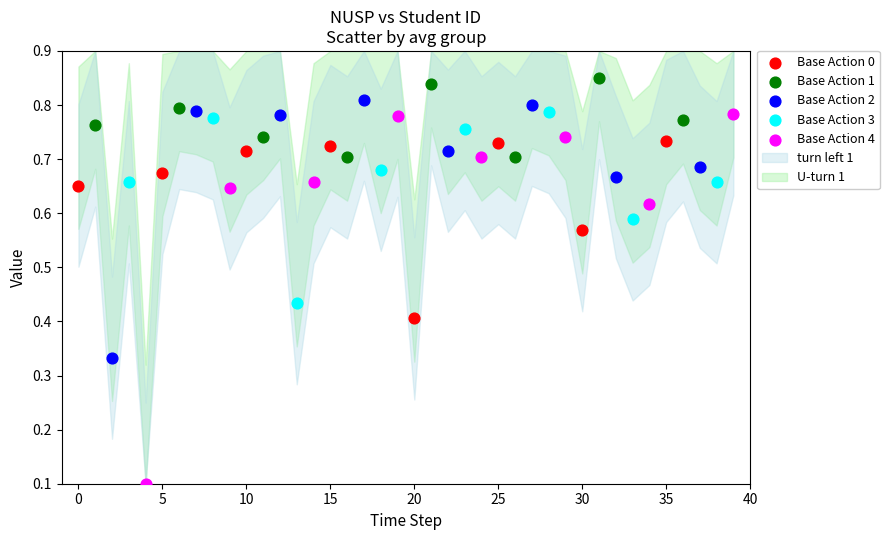

Which series has the widest spread of Y values?

Base Action 4